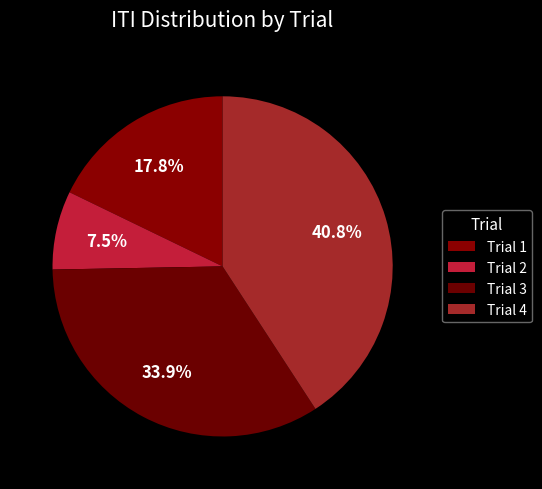

To the nearest percent, what portion does Trial 1 represent?

18%